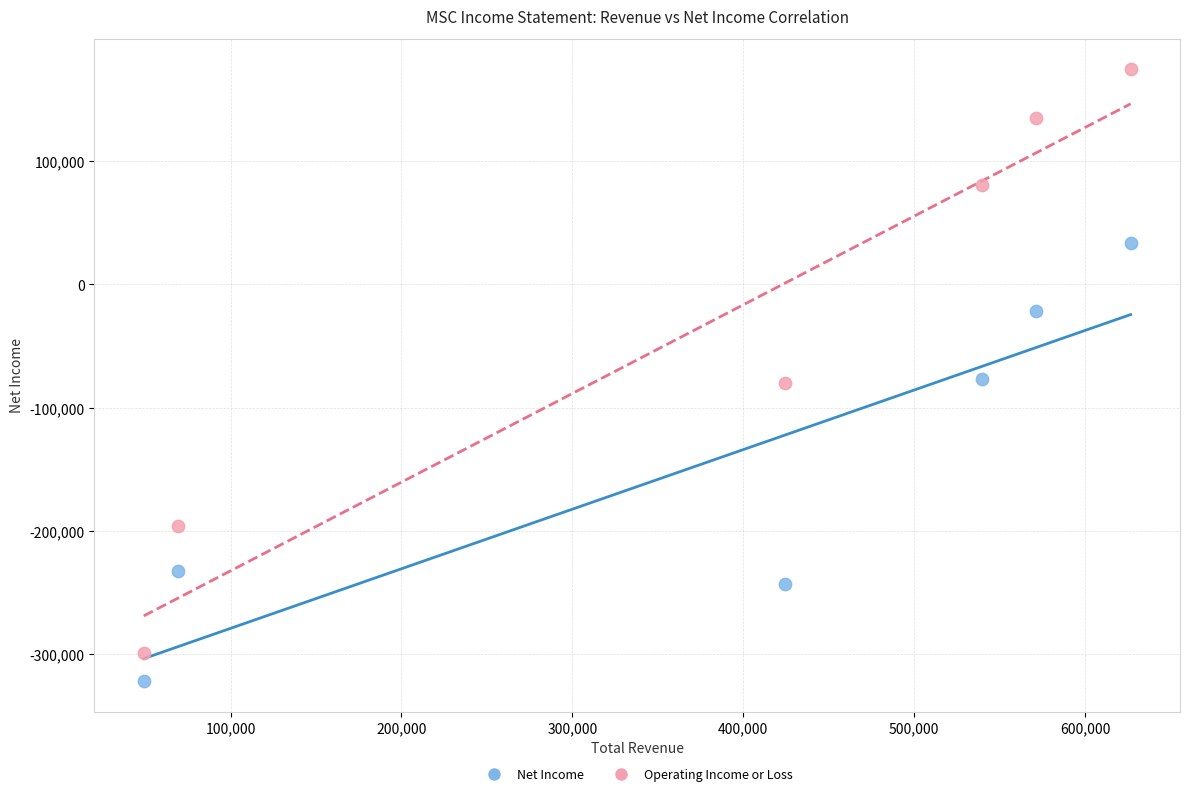

In the Net Income series, what Y value is closest to -144000?

-76400